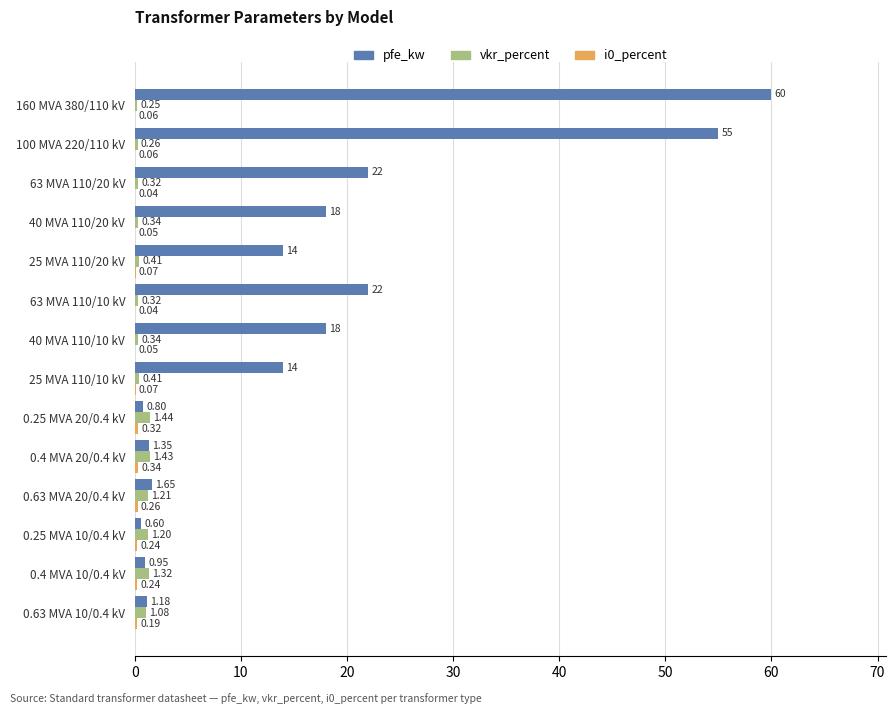

At which category is the sum across all series the highest?

160 MVA 380/110 kV